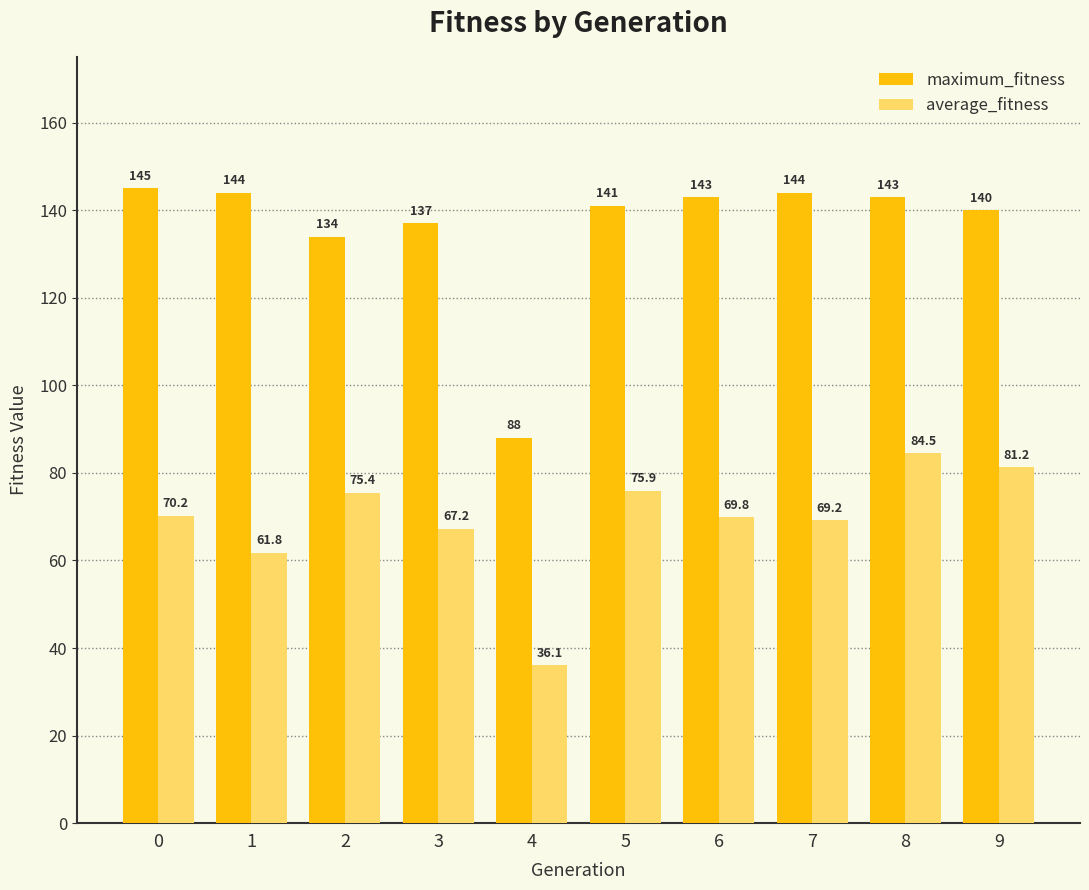

Between 0 and 4, which series saw the biggest shift?

maximum_fitness